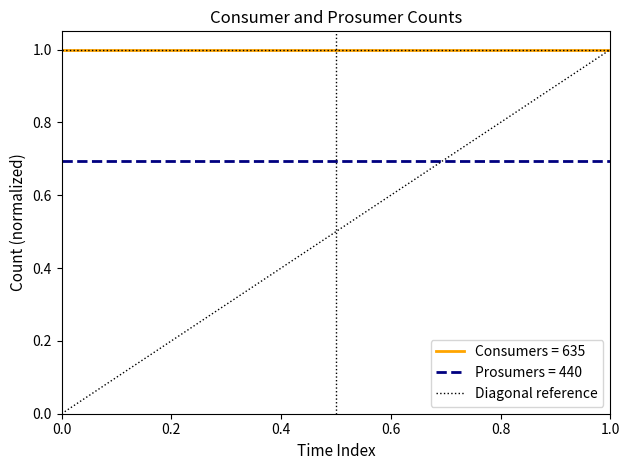

What is the value of the 2nd point from the left?

1